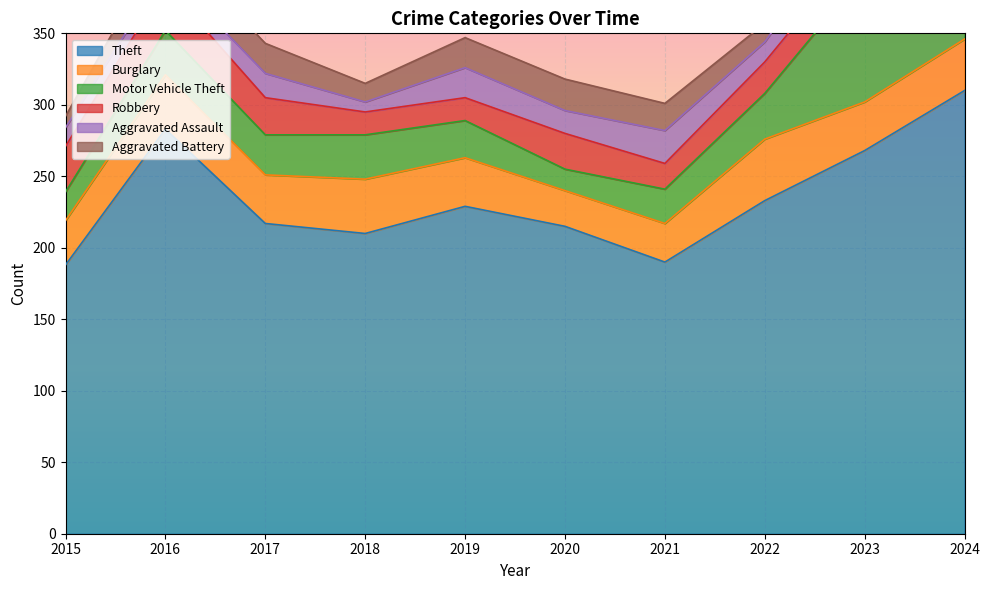

Reading right to left, transcribe all the data shown in this chart.

Theft: 310	268	233	190	215	229	210	217	283	188
Burglary: 36	34	43	27	25	34	38	34	38	31
Motor Vehicle Theft: 64	90	32	24	15	26	31	28	31	20
Robbery: 29	23	22	18	25	16	16	26	32	32
Aggravated Assault: 16	26	14	23	16	21	7	17	10	13
Aggravated Battery: 30	18	13	19	22	21	13	21	22	8